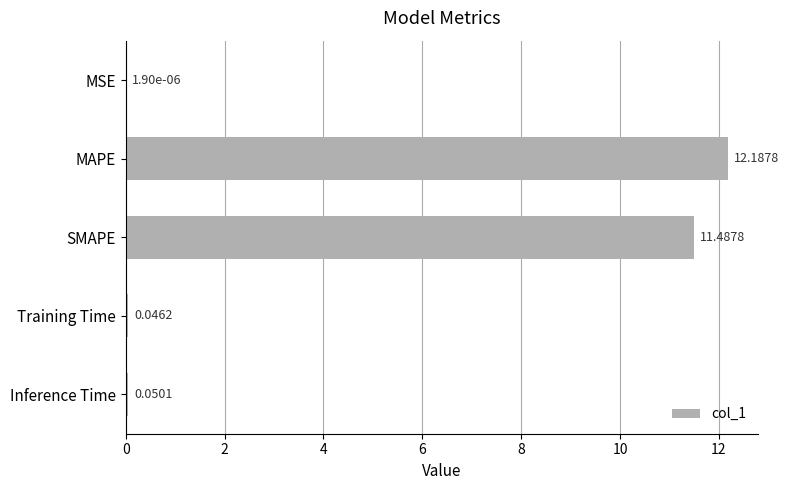

Are the bars grouped side by side (vs. stacked)?

No